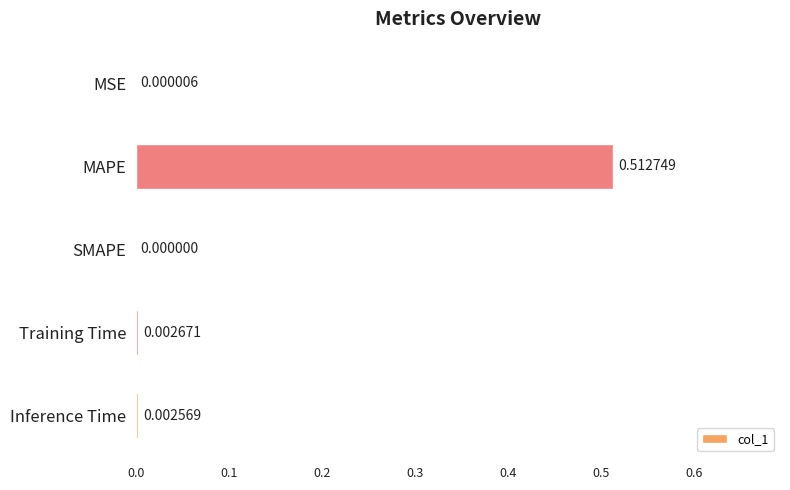

At which label is the value closest to 0?

SMAPE